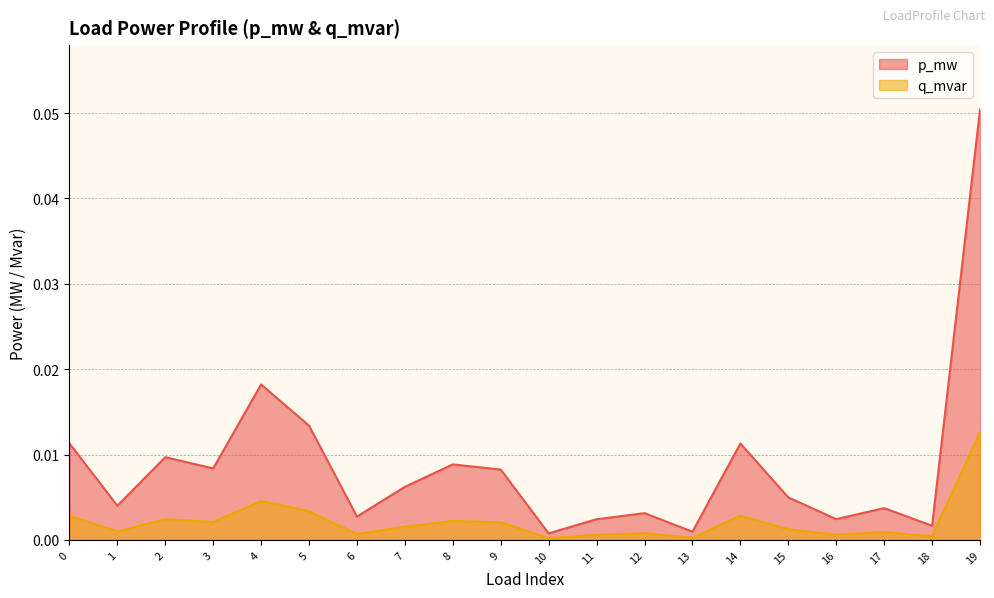

What are all the series names shown in the legend?

p_mw, q_mvar